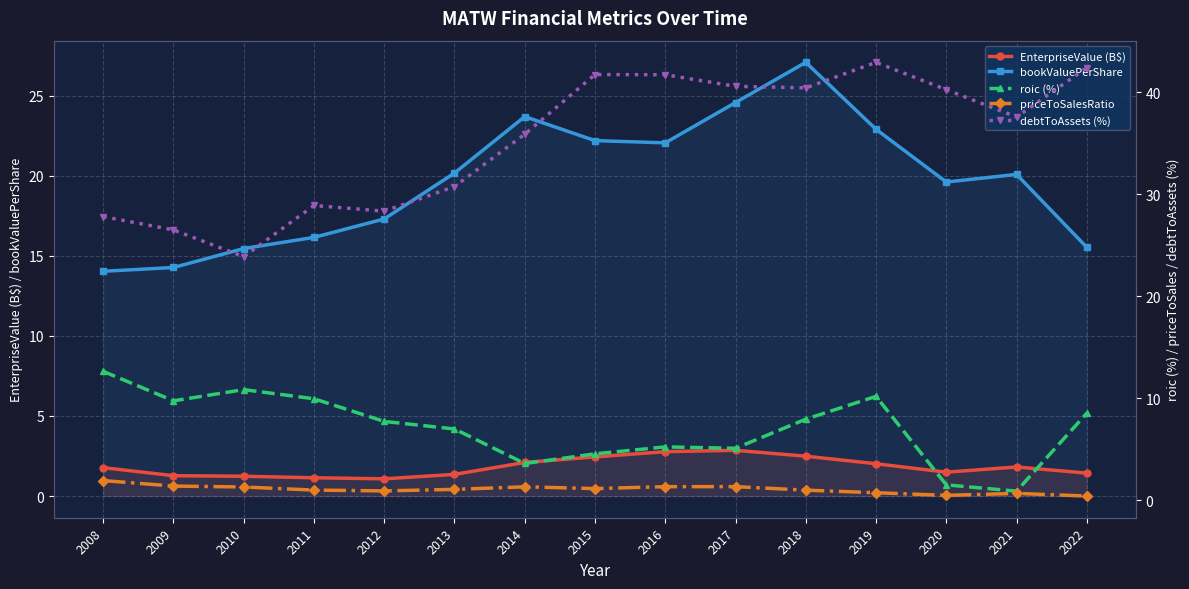

What are all the series names shown in the legend?

EnterpriseValue (B$), bookValuePerShare, roic (%), priceToSalesRatio, debtToAssets (%)